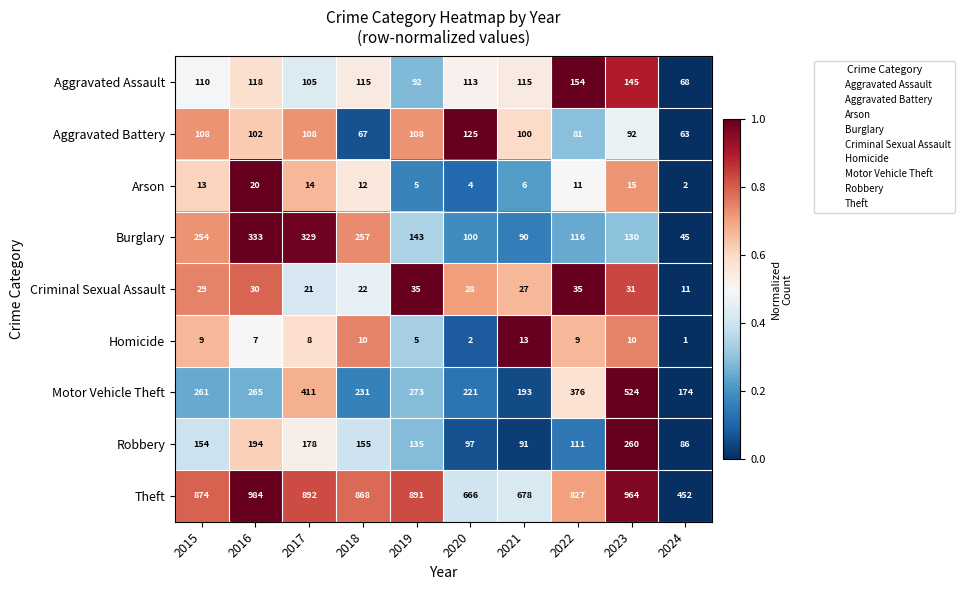

What is the total value across all series at 2018?

1737